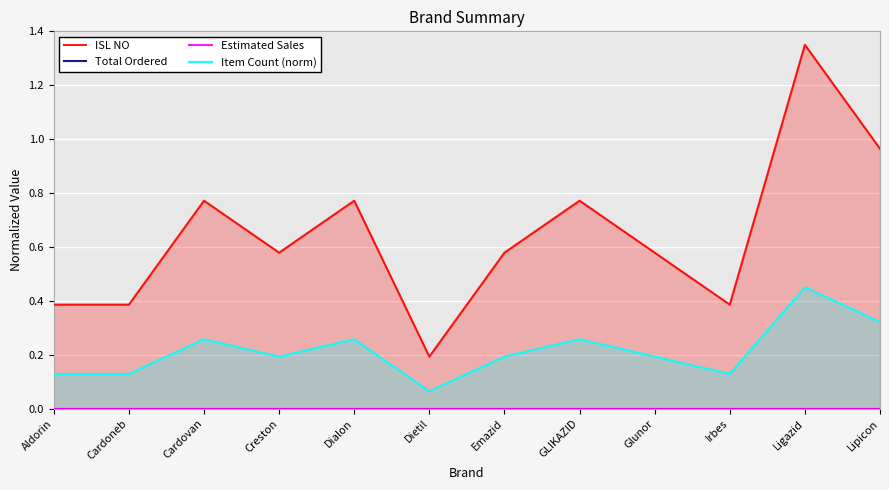

How many lines are shown in the chart?

4